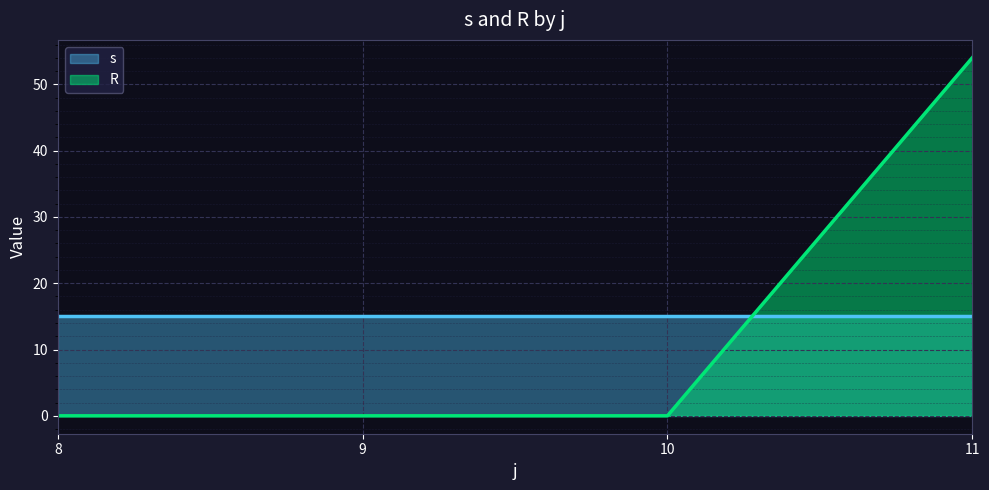

True or false: R and s intersect in this chart.

True